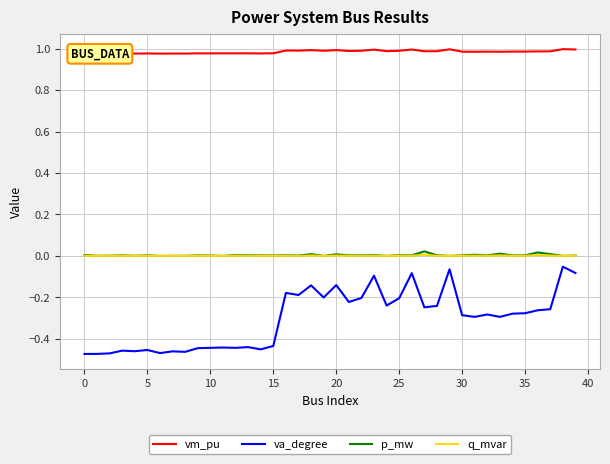

Reading left to right, what are all the values shown in this chart?

vm_pu: 1.0	1.0	1.0	1.0	1.0	1.0	1.0	1.0	1.0	1.0	1.0	1.0	1.0	1.0	1.0	1.0	1.0	1.0	1.0	1.0	1.0	1.0	1.0	1.0	1.0	1.0	1.0	1.0	1.0	1.0	1.0	1.0	1.0	1.0	1.0	1.0	1.0	1.0	1.0	1.0
va_degree: -0.5	-0.5	-0.5	-0.5	-0.5	-0.5	-0.5	-0.5	-0.5	-0.4	-0.4	-0.4	-0.4	-0.4	-0.5	-0.4	-0.2	-0.2	-0.1	-0.2	-0.1	-0.2	-0.2	-0.1	-0.2	-0.2	-0.1	-0.2	-0.2	-0.1	-0.3	-0.3	-0.3	-0.3	-0.3	-0.3	-0.3	-0.3	-0.1	-0.1
p_mw: 0.0	0.0	0.0	0.0	0.0	0.0	0.0	0.0	0.0	0.0	0.0	0.0	0.0	0.0	0.0	0.0	0.0	0.0	0.0	0.0	0.0	0.0	0.0	0.0	0.0	0.0	0.0	0.0	0.0	0.0	0.0	0.0	0.0	0.0	0.0	0.0	0.0	0.0	0.0	0.0
q_mvar: 0.0	0.0	0.0	0.0	0.0	0.0	0.0	0.0	0.0	0.0	0.0	0.0	0.0	0.0	0.0	0.0	0.0	0.0	0.0	0.0	0.0	0.0	0.0	0.0	0.0	0.0	0.0	0.0	0.0	0.0	0.0	0.0	0.0	0.0	0.0	0.0	0.0	0.0	0.0	0.0